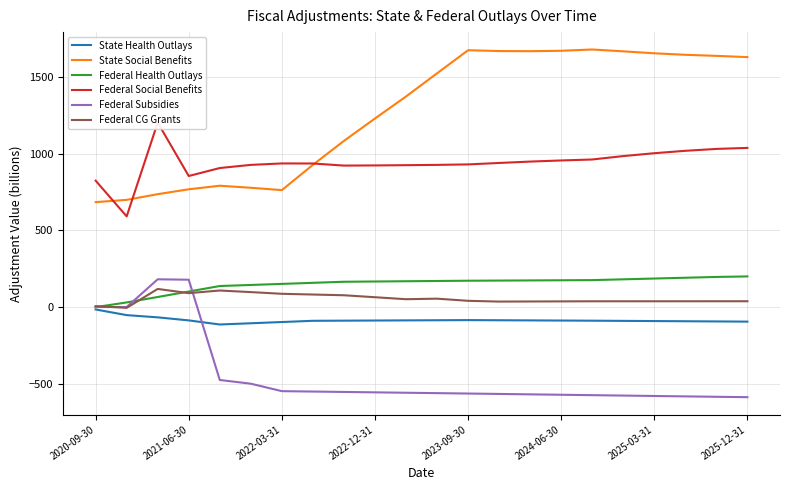

Is it true that State Social Benefits equals 1082.7 at 8?

True